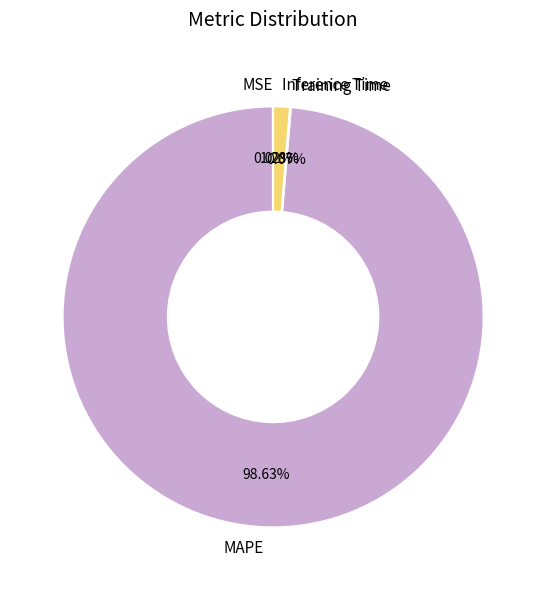

What is the largest slice in the pie chart?

MAPE